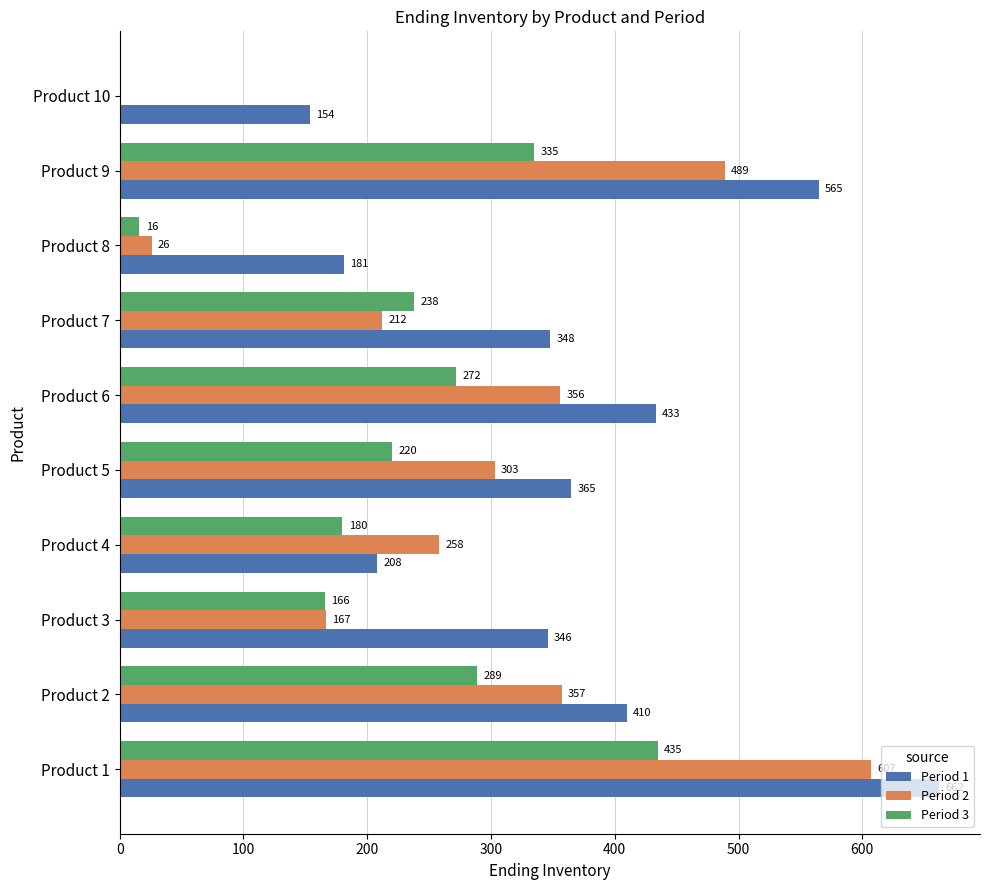

Which series changed the most between Product 1 and Product 4?

Period 1